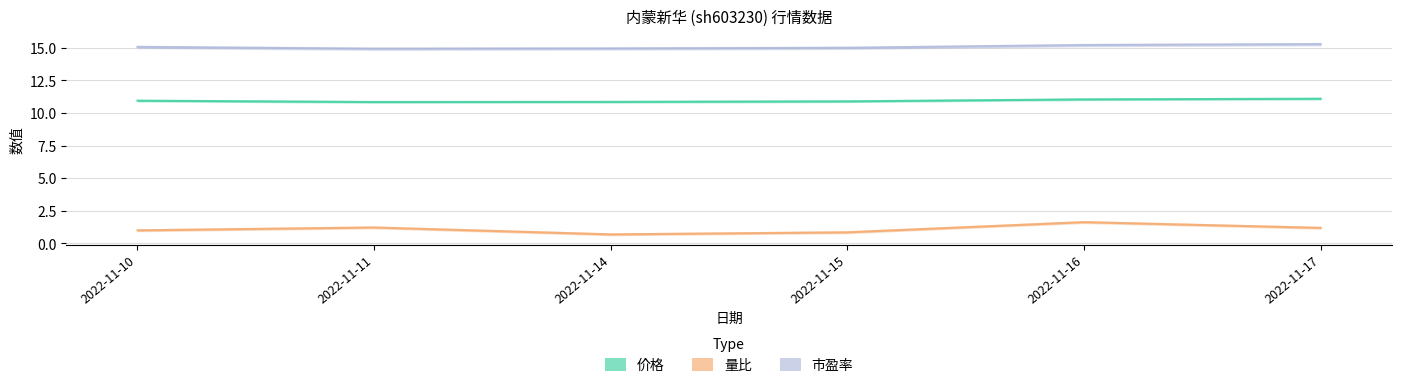

What is the value of the 价格 point at the 3rd from the left?

10.9